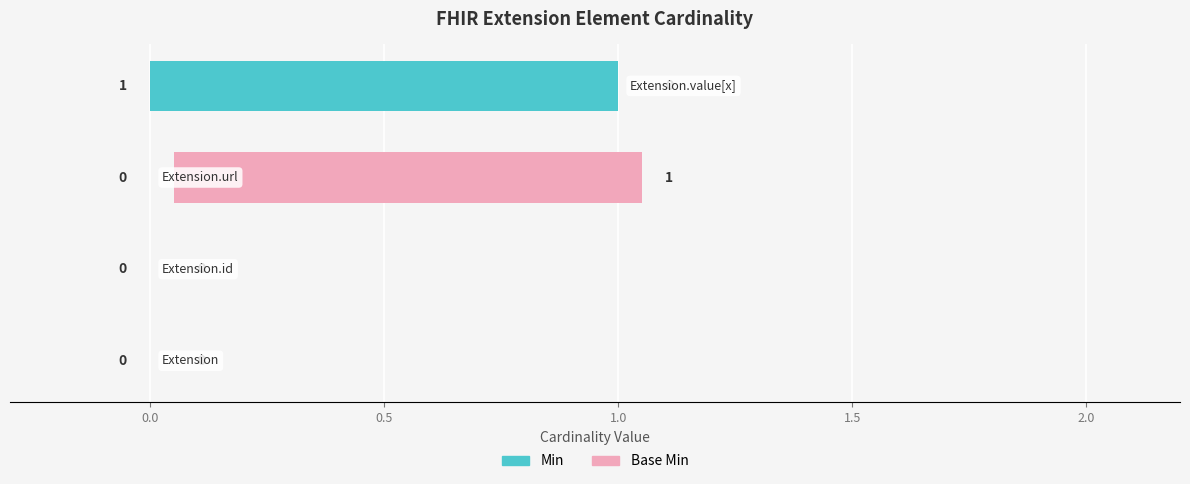

Between 0.0 and 0.5, which series saw the biggest shift?

Base Min